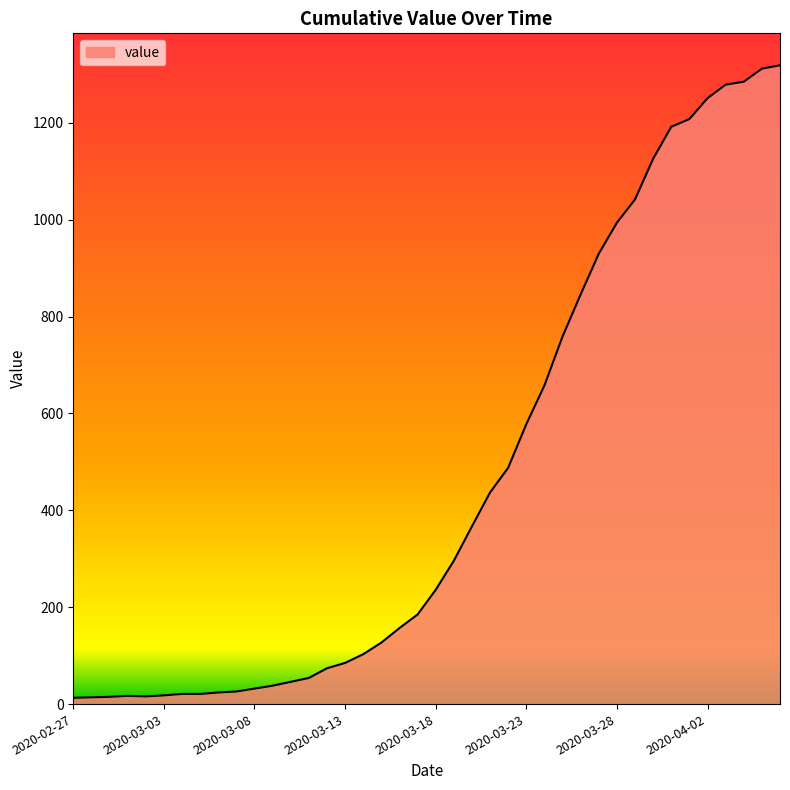

What is the maximum value shown in the chart?

1319